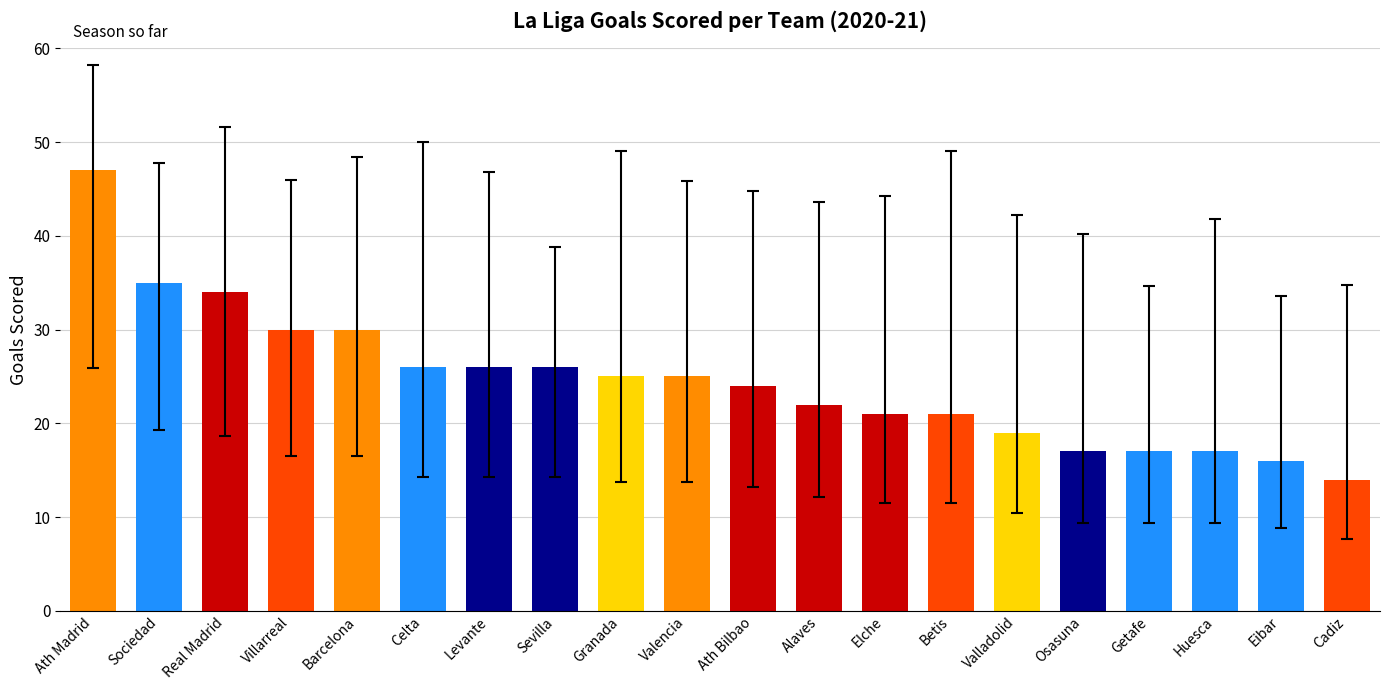

How many values are below 25?

10